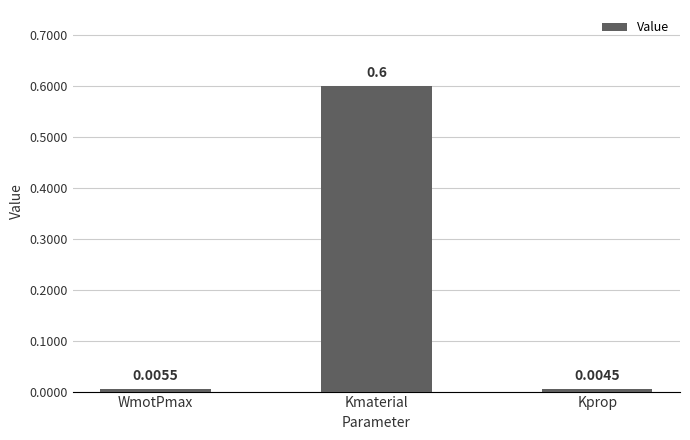

Rank the categories by value from lowest to highest.

Kprop, WmotPmax, Kmaterial